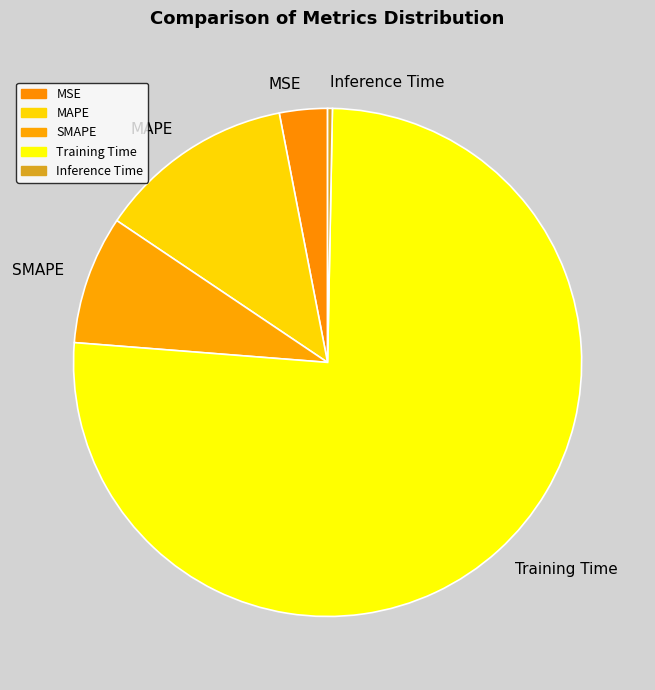

Rank the categories by value from highest to lowest.

Training Time, MAPE, SMAPE, MSE, Inference Time